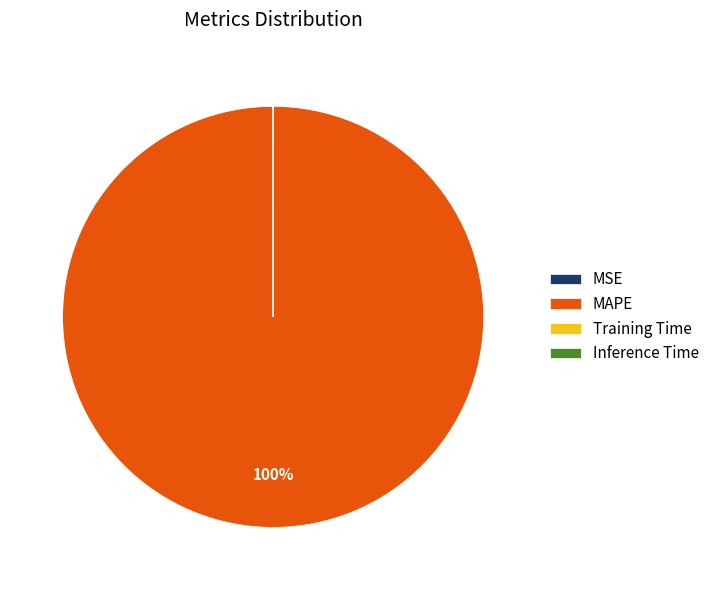

Is there any slice that represents more than half of the pie?

Yes